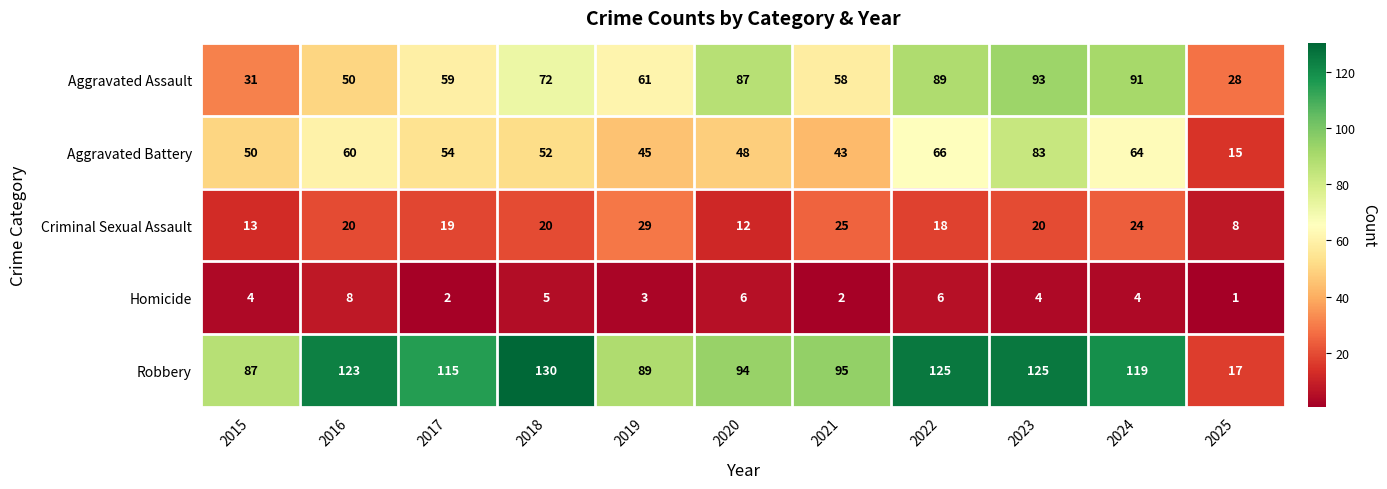

Between 2023 and 2024, which series saw the biggest shift?

Aggravated Battery